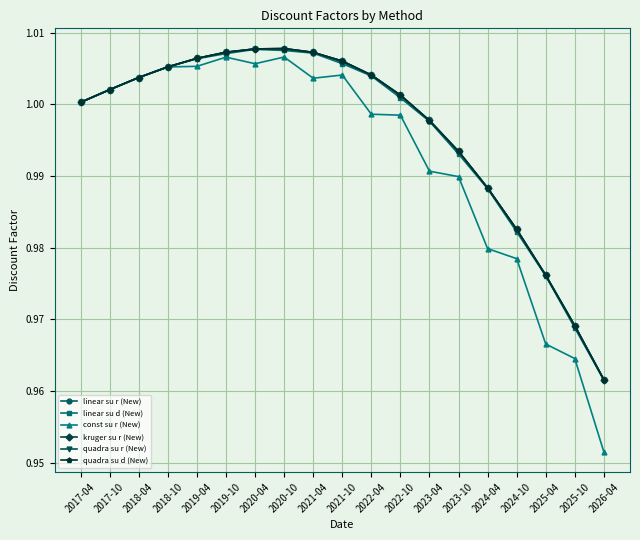

True or false: linear su d (New) has a value of 1.7 at 2023-04.

False